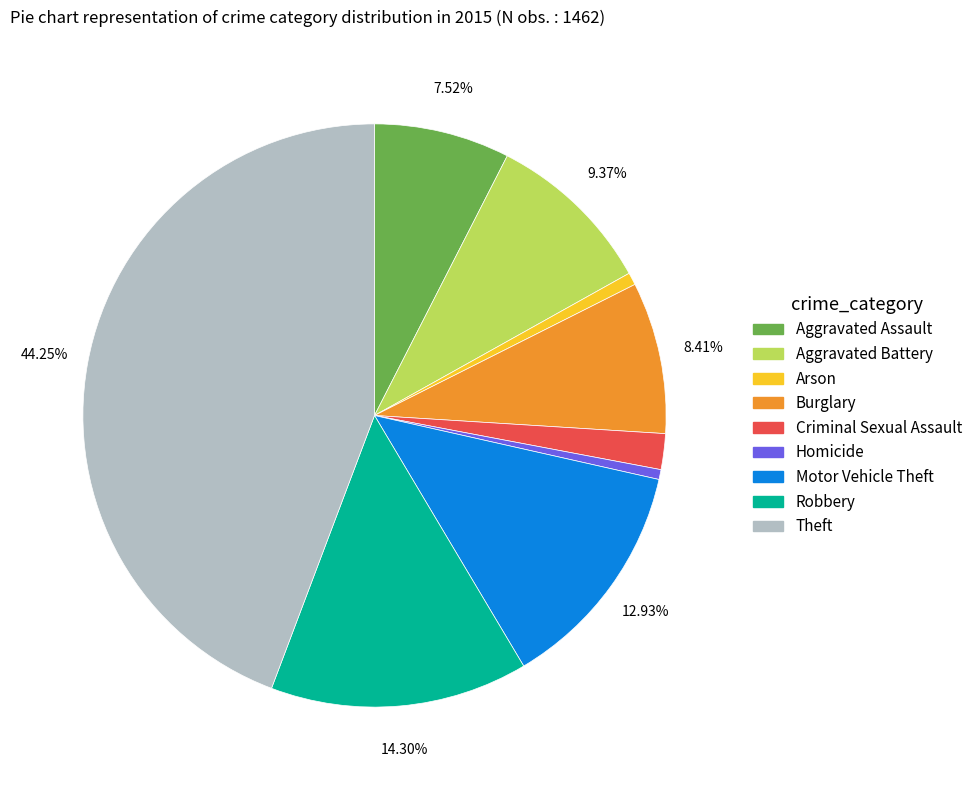

How many segments does this pie chart have?

9